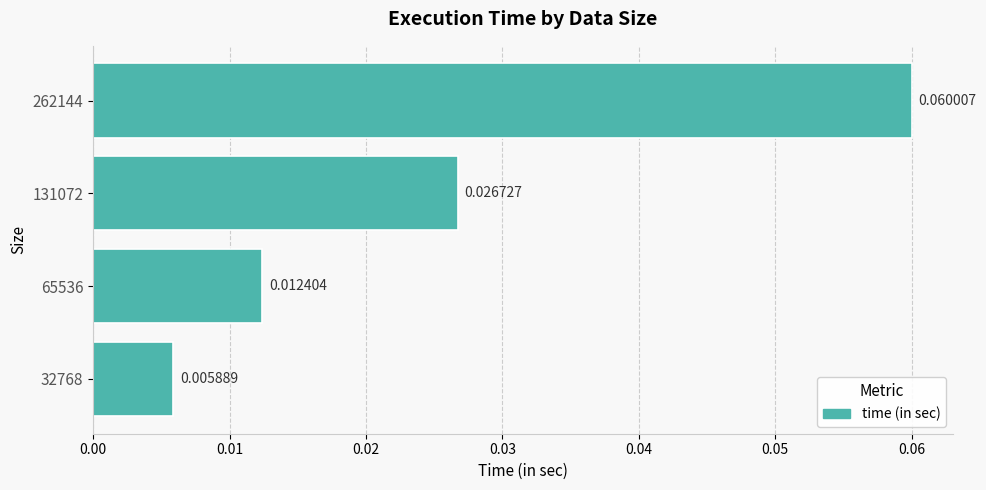

Rank the categories by value from lowest to highest.

32768, 65536, 131072, 262144